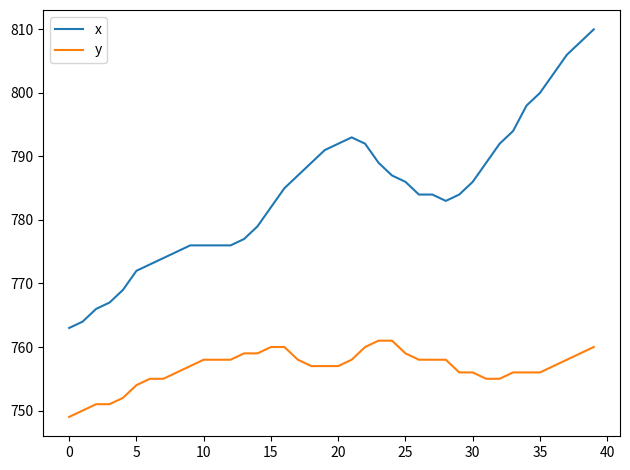

True or false: y and x cross at least once.

False